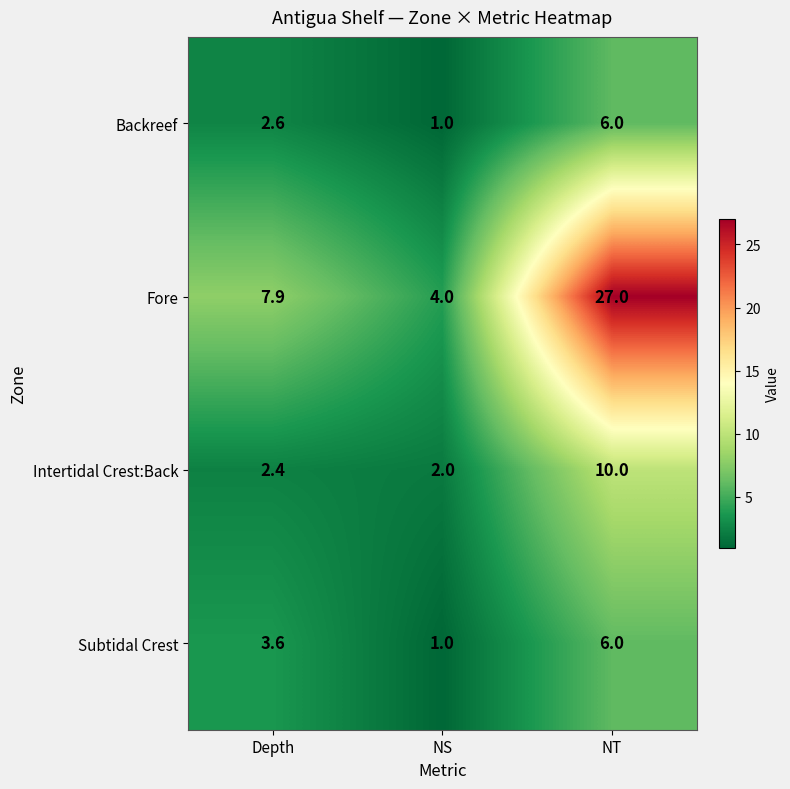

Count the number of data series in this chart.

4